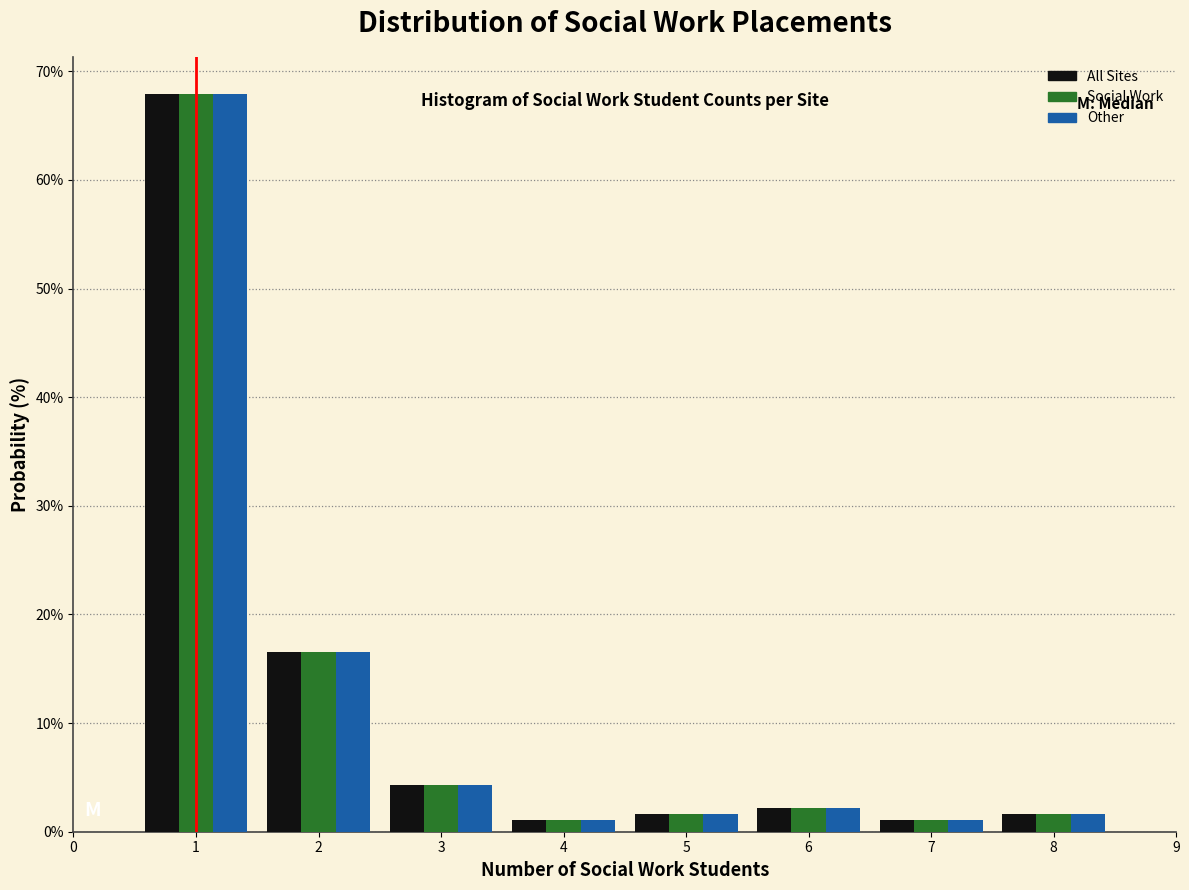

Reading left to right, list every range on the x-axis with the height of the bar of each series over it. The values are not printed on the chart, so give them approximately, as read against the axis.

0.5 to 1.5: All Sites=68	Social Work=68	Other=68
1.5 to 2.5: All Sites=17	Social Work=17	Other=17
2.5 to 3.5: All Sites=4	Social Work=4	Other=4
3.5 to 4.5: All Sites=1	Social Work=1	Other=1
4.5 to 5.5: All Sites=2	Social Work=2	Other=2
5.5 to 6.5: All Sites=2	Social Work=2	Other=2
6.5 to 7.5: All Sites=1	Social Work=1	Other=1
7.5 to 8.5: All Sites=2	Social Work=2	Other=2